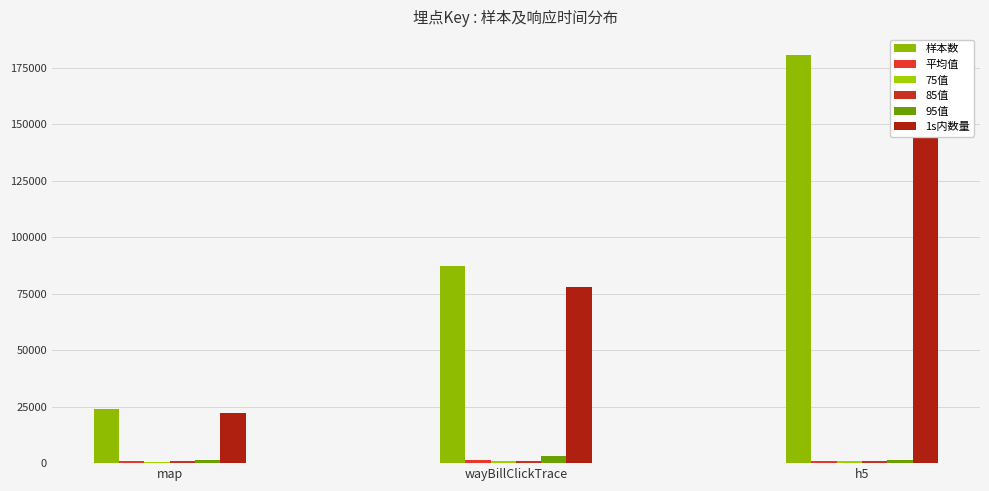

What is the minimum value for 1s内数量?

22178.0